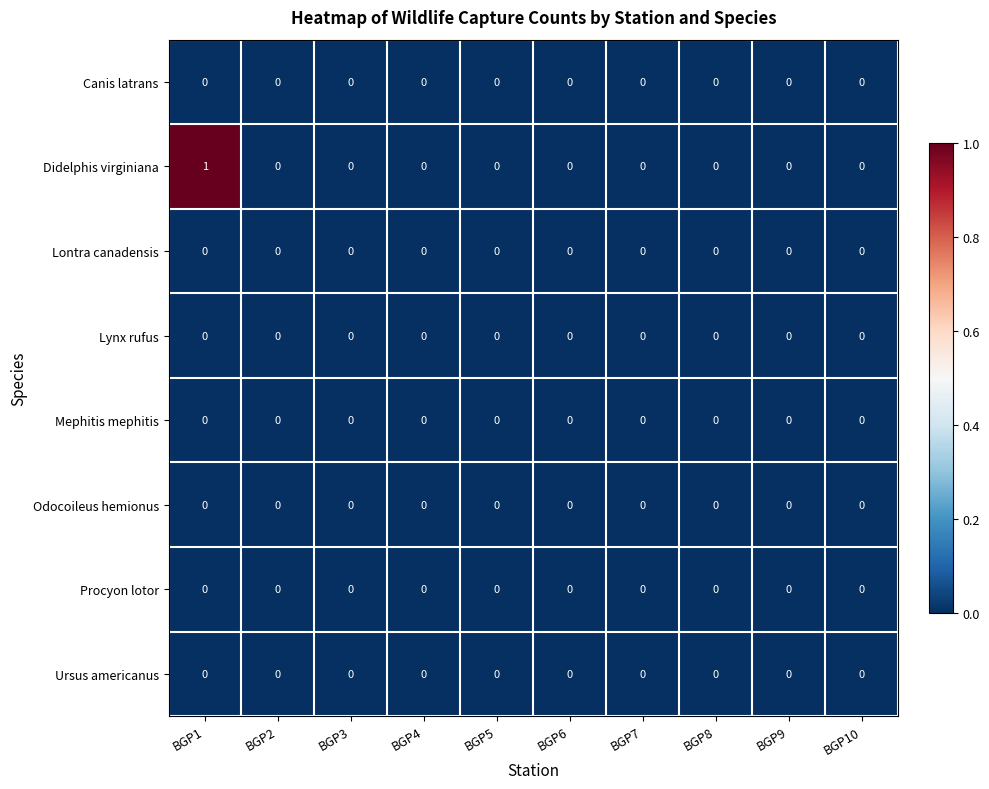

Which series has the widest spread of values?

Didelphis virginiana